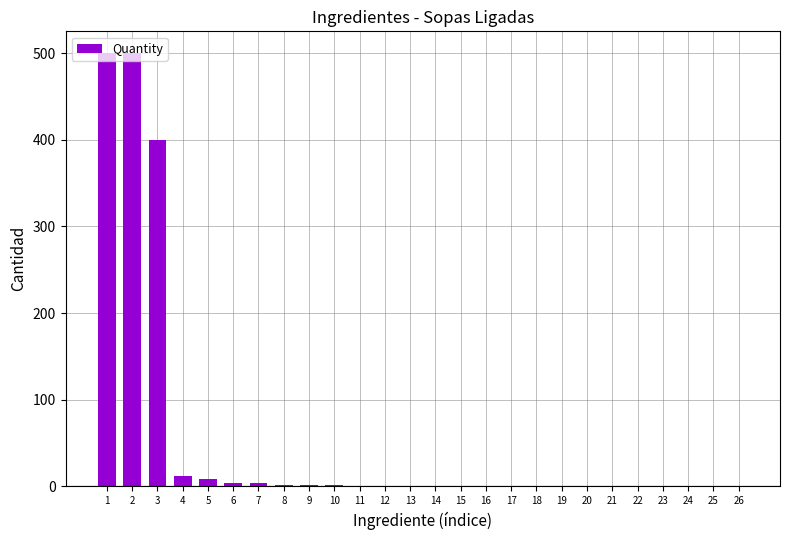

What is the change in value from 17 to 20?

-0.5